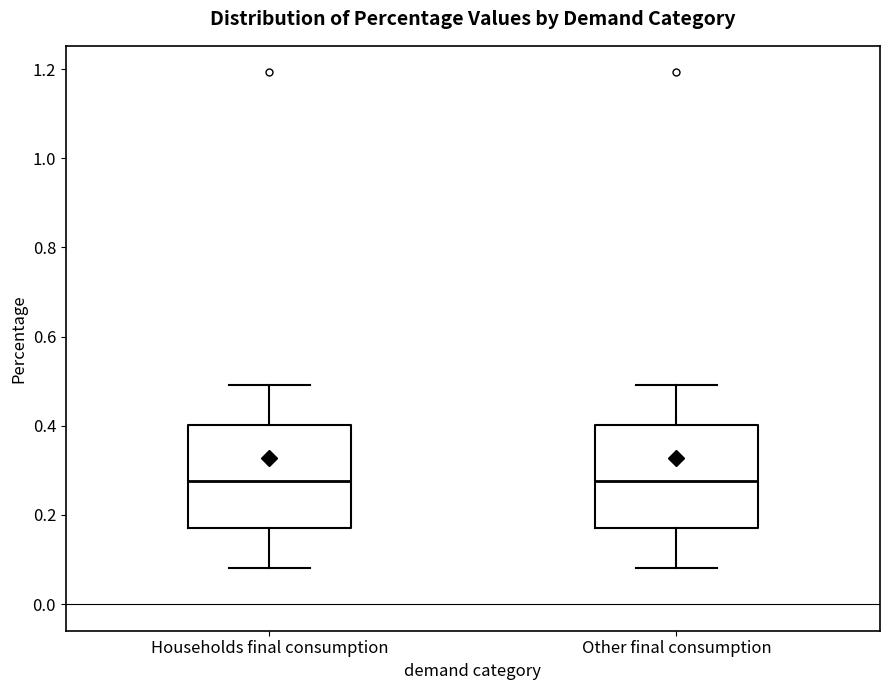

Where is the upper edge of the box for Households final consumption on the y-axis? The values are not printed on the chart, so give them approximately, as read against the axis.

0.40